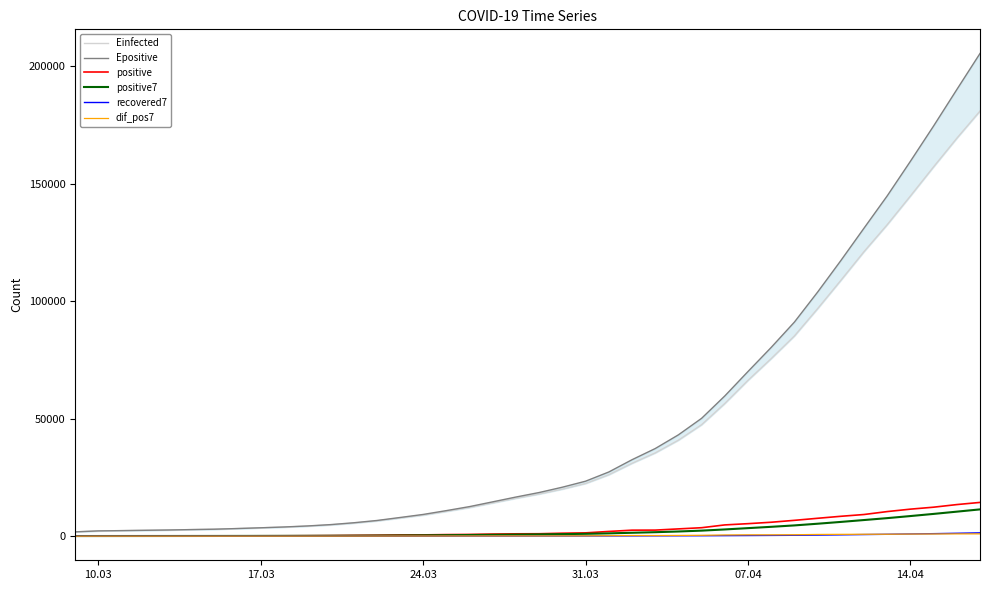

How many lines are shown in the chart?

6